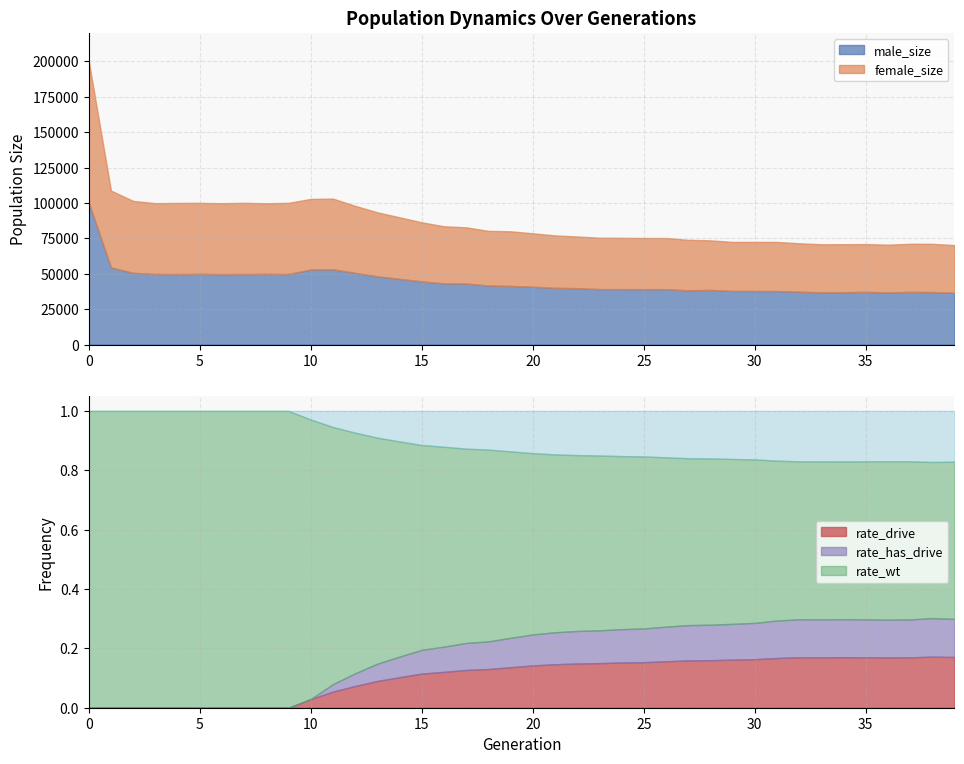

What is the value of the rate_has_drive point at the 39th from the left?

0.3